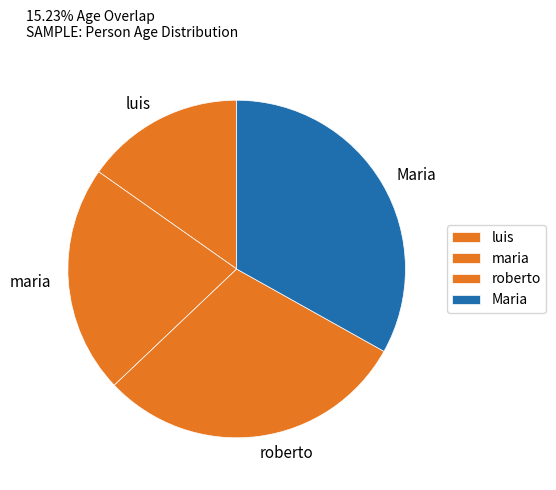

Approximately how many times larger is the value at roberto compared to luis?

2.0